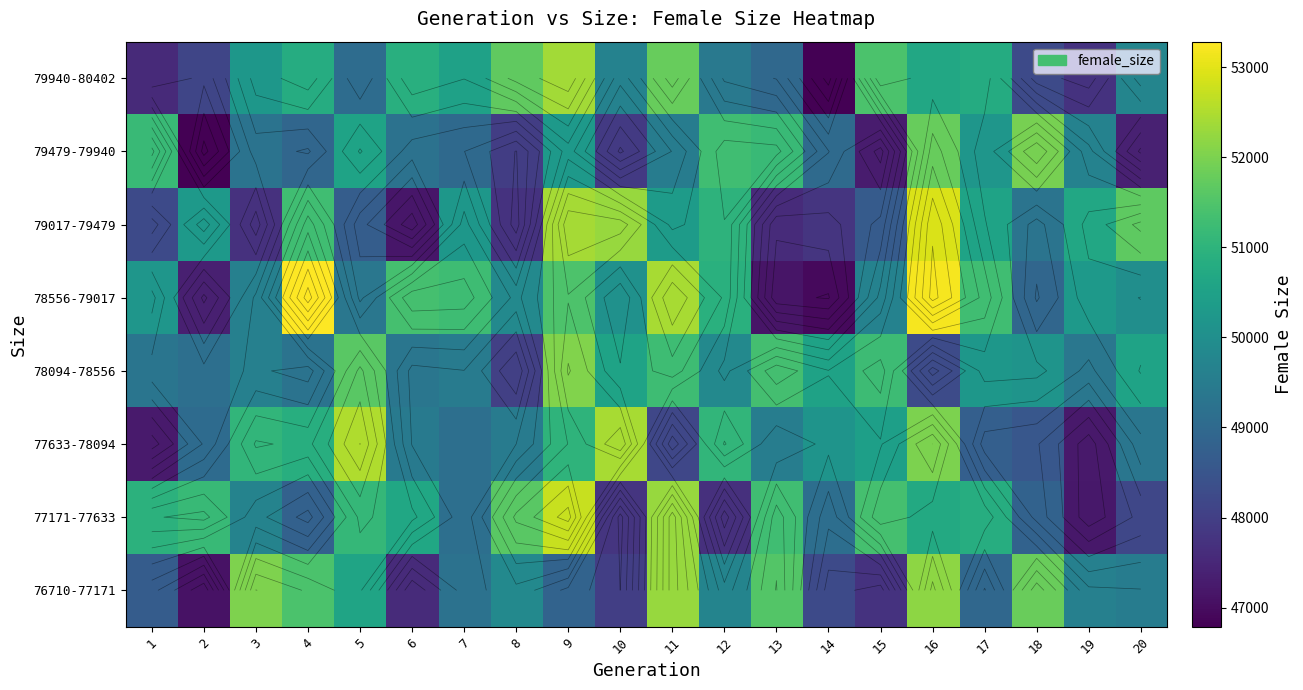

Between 12 and 17, which is larger?

12